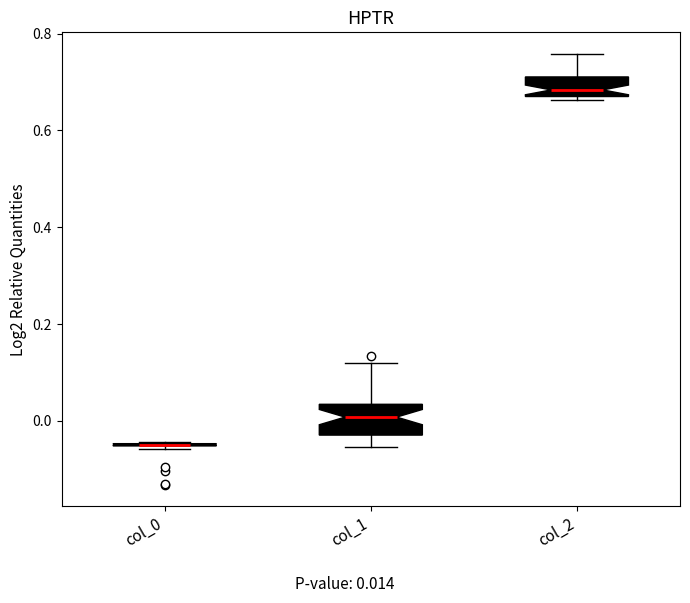

Reading left to right, read every box against the y-axis: the position of its median line, the range the box covers, and the ends of its whiskers. The values are not printed on the chart, so give them approximately, as read against the axis.

col_0: box collapsed to a line at -0.04, whiskers -0.06 to -0.04
col_1: median 0.00, box -0.02 to 0.04, whiskers -0.06 to 0.12
col_2: median 0.68, box 0.66 to 0.72, whiskers 0.66 (just below the box's lower edge) to 0.76